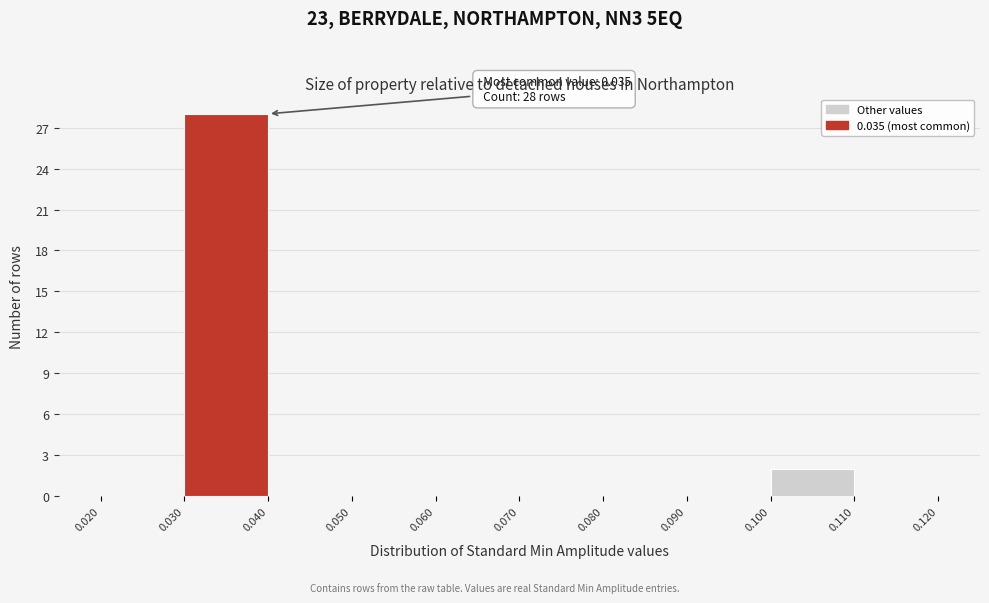

Which range on the x-axis has the tallest bar?

0.030 to 0.040